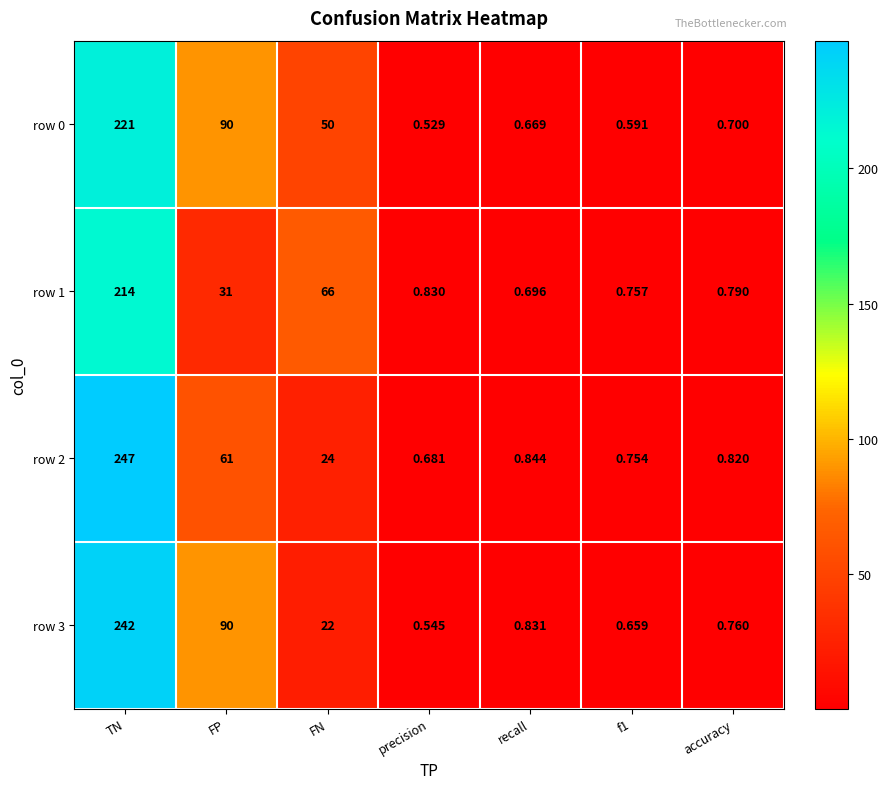

Where is row 0 nearest to the value 110?

FP